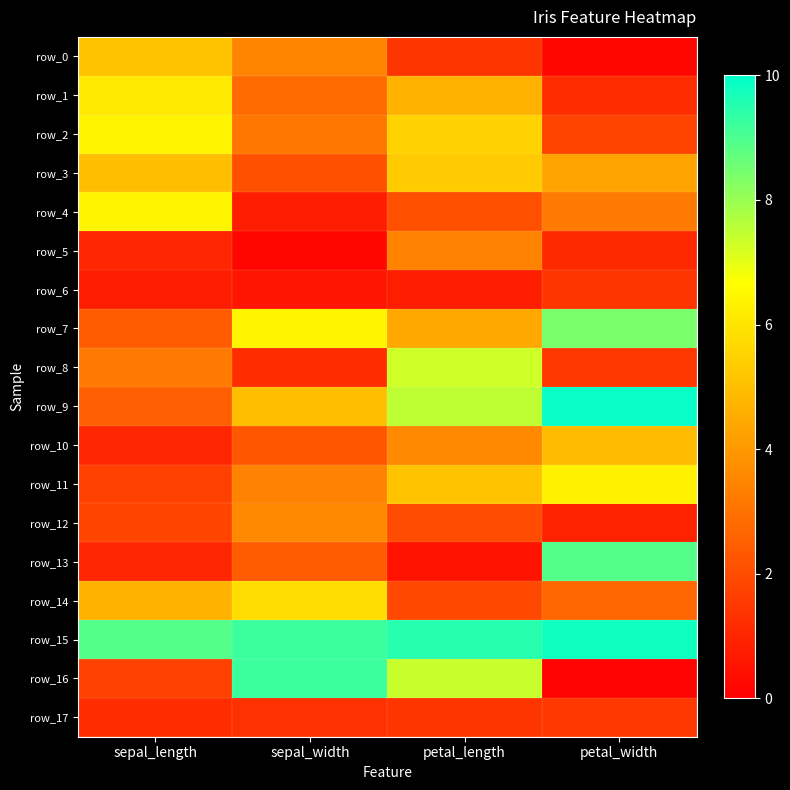

Which series has the largest range (max minus min)?

row_16